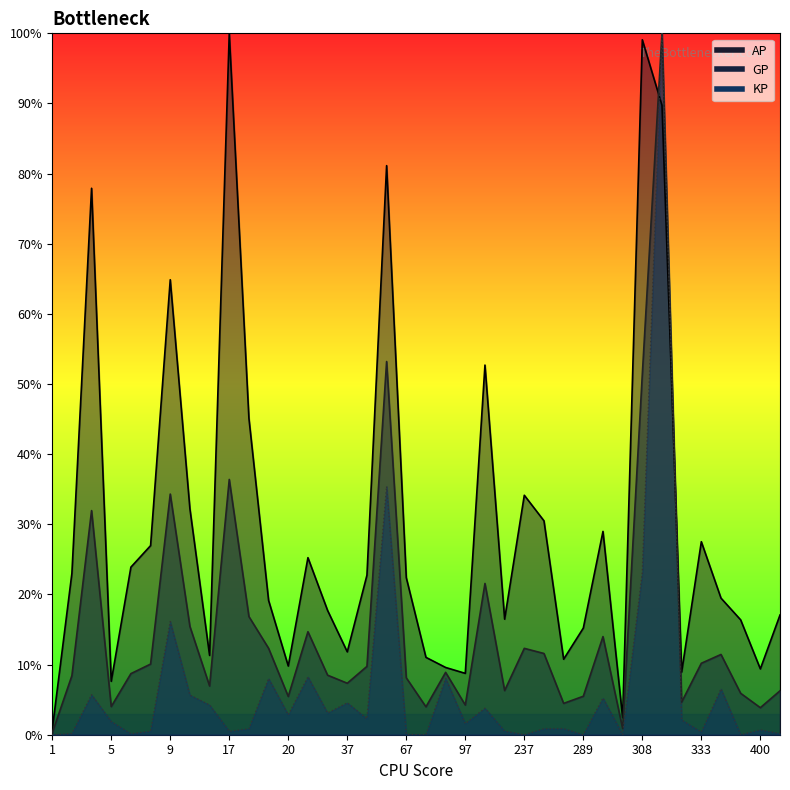

What is the total value across all series at 10?

53.3